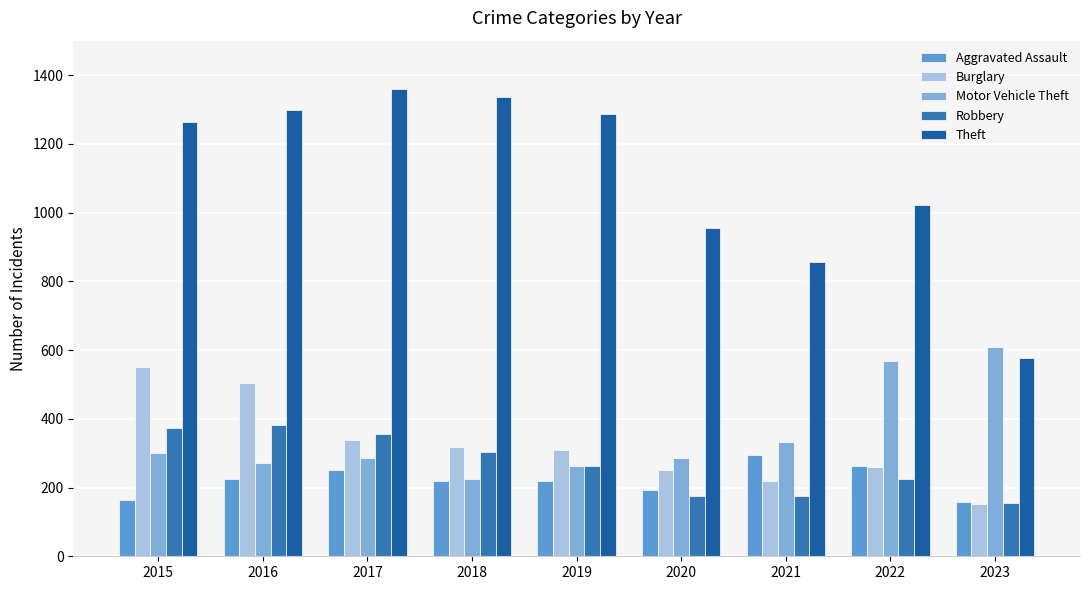

What are all the series names shown in the legend?

Aggravated Assault, Burglary, Motor Vehicle Theft, Robbery, Theft